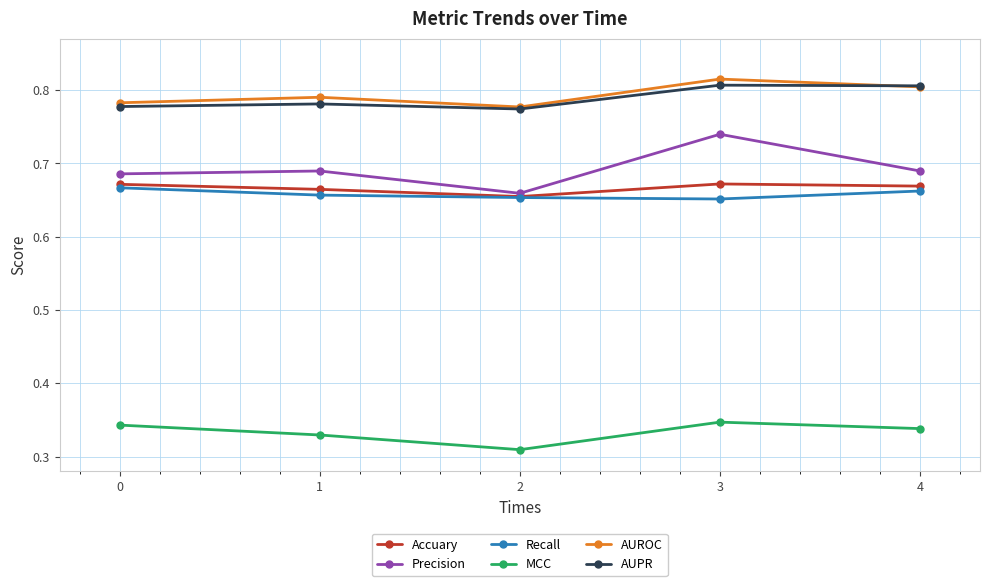

What is the spread (max minus min) of values at 4?

0.5